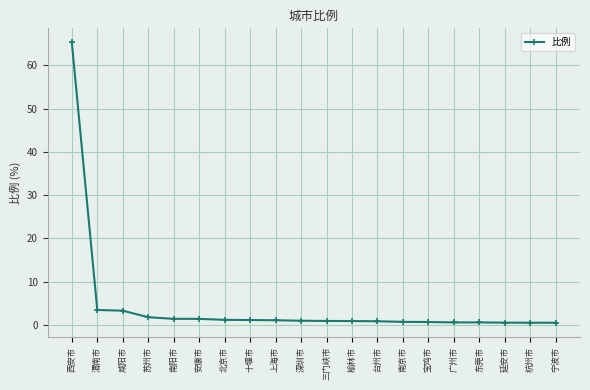

Is this an area chart (filled region under the line)?

No